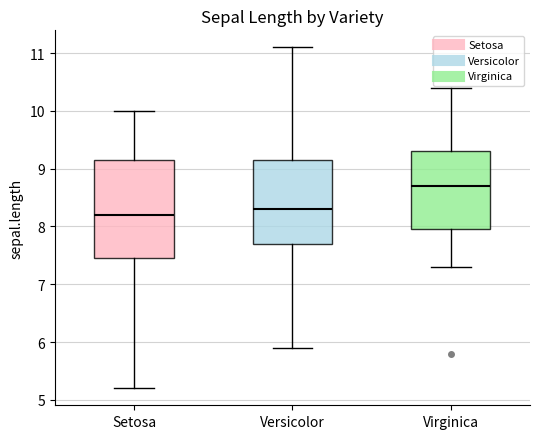

Reading left to right, read every box against the y-axis: the position of its median line, the range the box covers, and the ends of its whiskers. The values are not printed on the chart, so give them approximately, as read against the axis.

Setosa: median 8.2, box 7.5 to 9.2, whiskers 5.2 to 10.0
Versicolor: median 8.3, box 7.7 to 9.2, whiskers 5.9 to 11.1
Virginica: median 8.7, box 8.0 to 9.3, whiskers 7.3 to 10.4